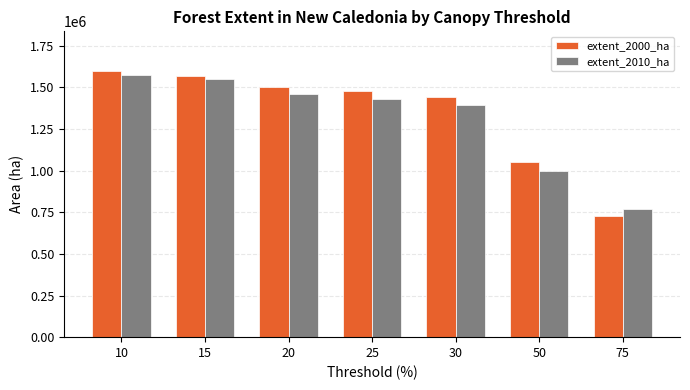

What is the approximate value of extent_2010_ha at 10?

1575341